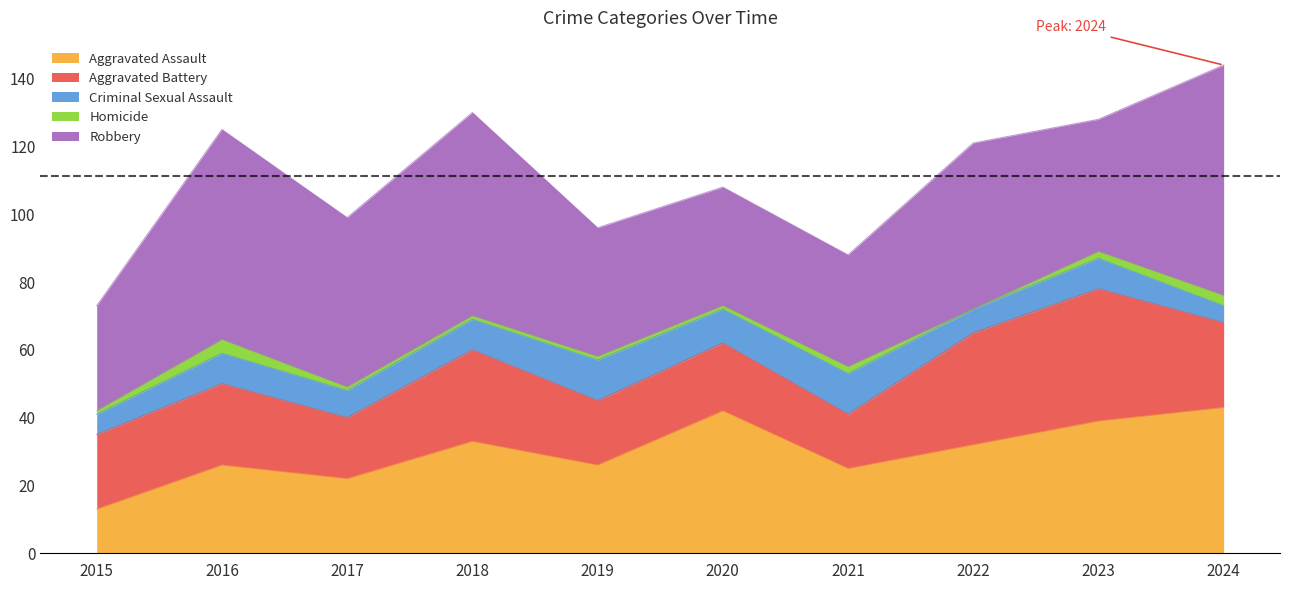

What are all the series names shown in the legend?

Aggravated Assault, Aggravated Battery, Criminal Sexual Assault, Homicide, Robbery